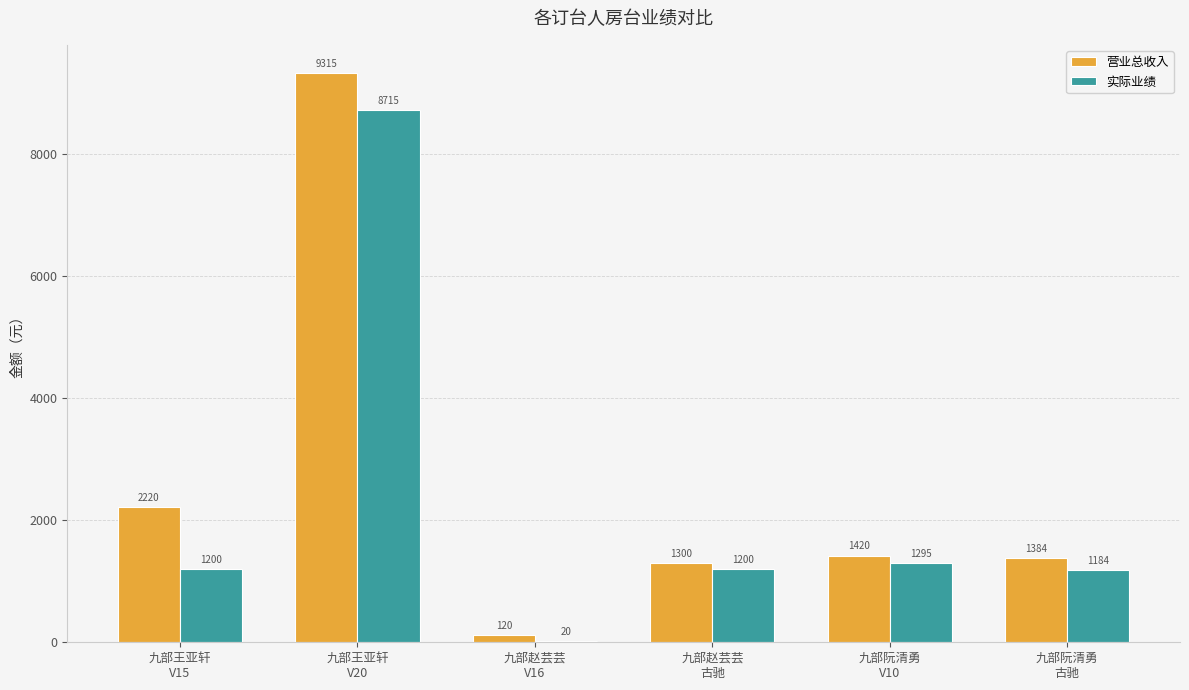

What is the sum of all 实际业绩 values?

13614